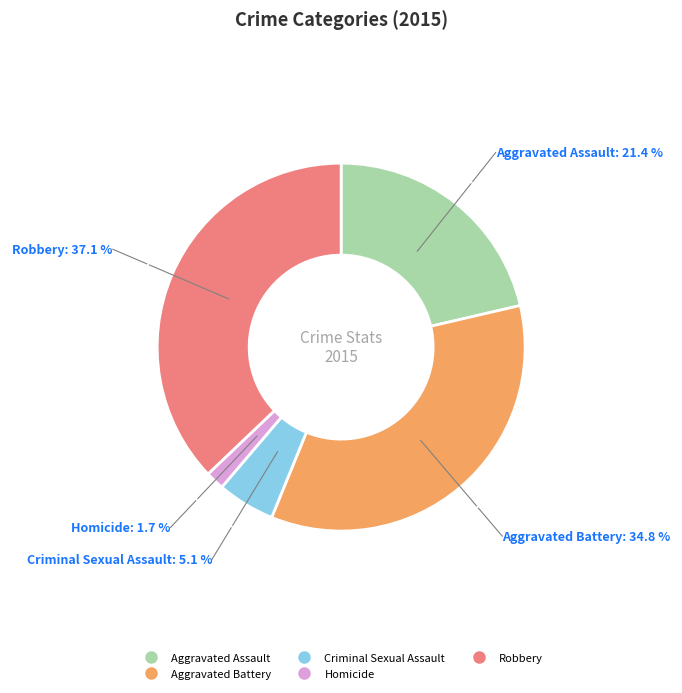

How many segments does this pie chart have?

5